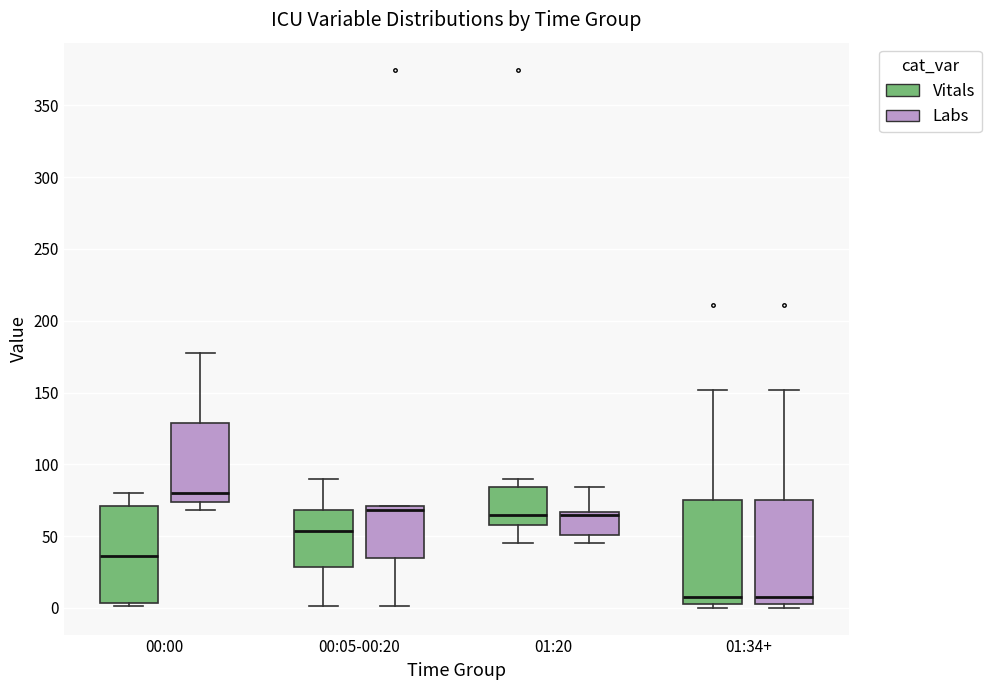

Which box's median line is the highest?

00:00 (Labs)